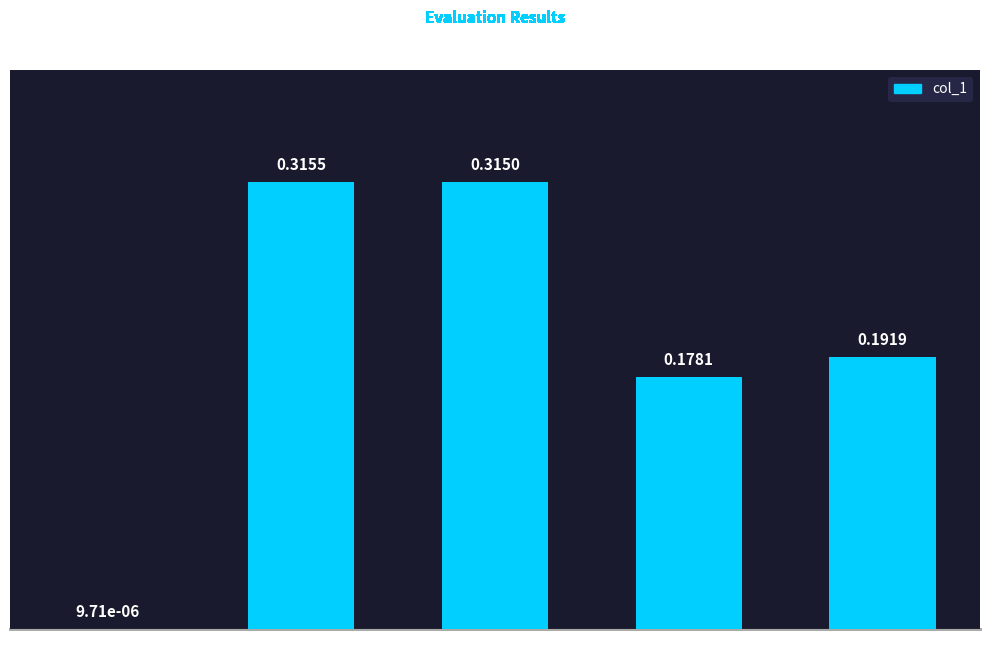

Between Training Time and MSE, which is larger?

Training Time